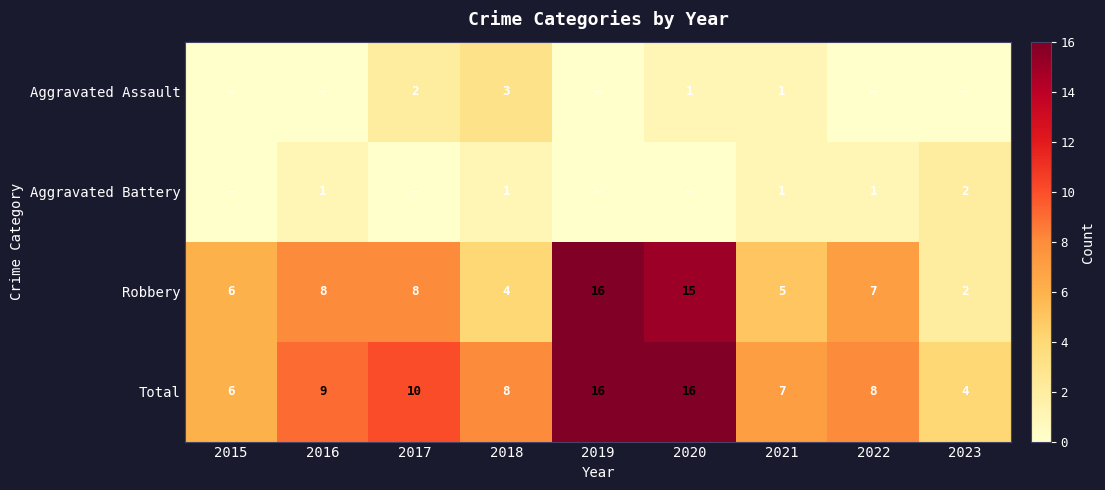

Which category has the lowest value across all series?

2015